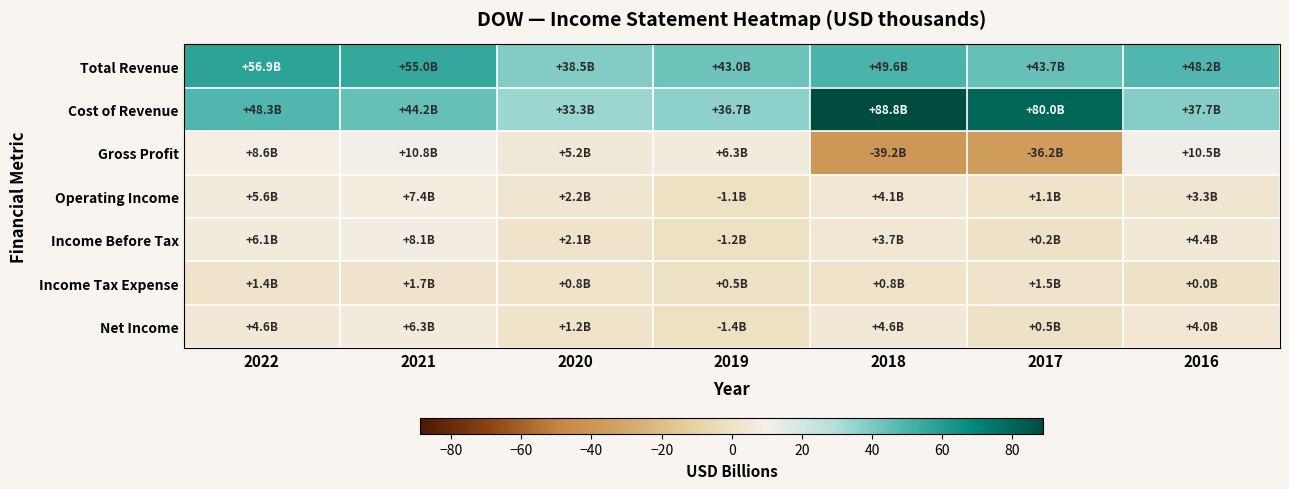

How many data points does each series have?

7